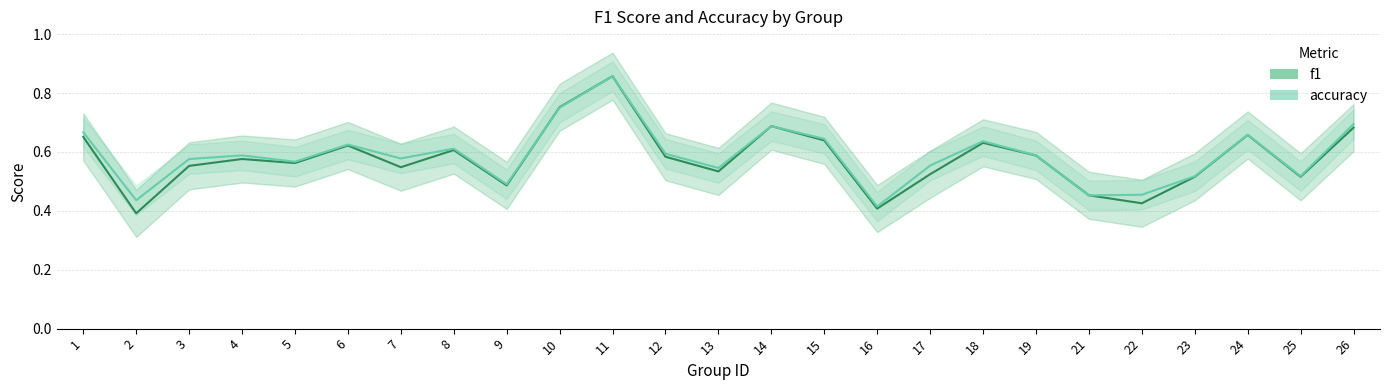

What is the value of the f1 point at the 7th from the left?

0.5